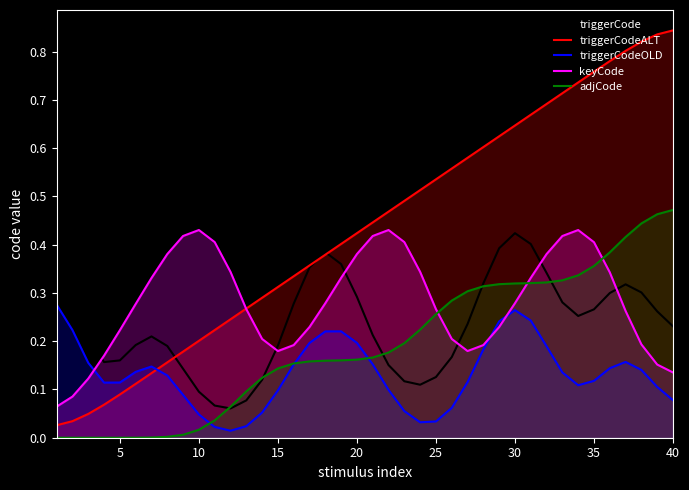

Which series has the largest range (max minus min)?

triggerCodeALT